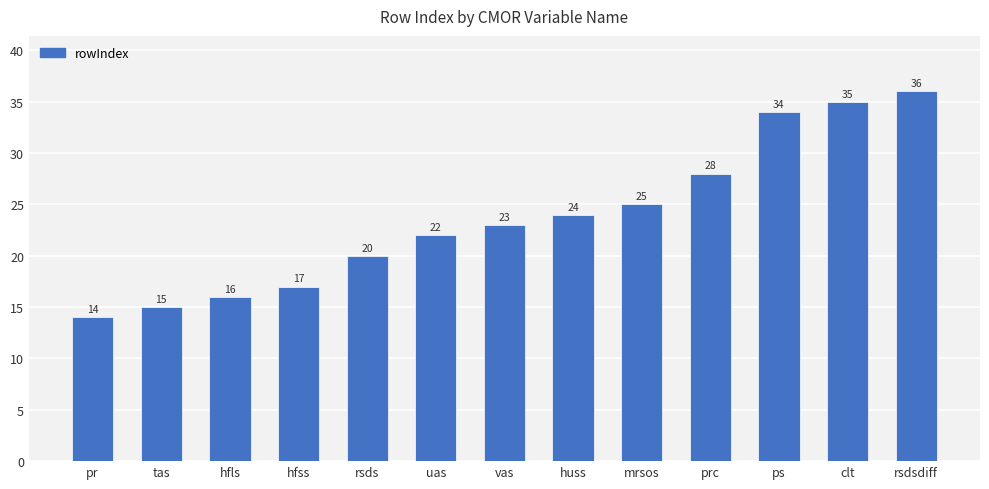

Rank the categories by value from lowest to highest.

pr, tas, hfls, hfss, rsds, uas, vas, huss, mrsos, prc, ps, clt, rsdsdiff